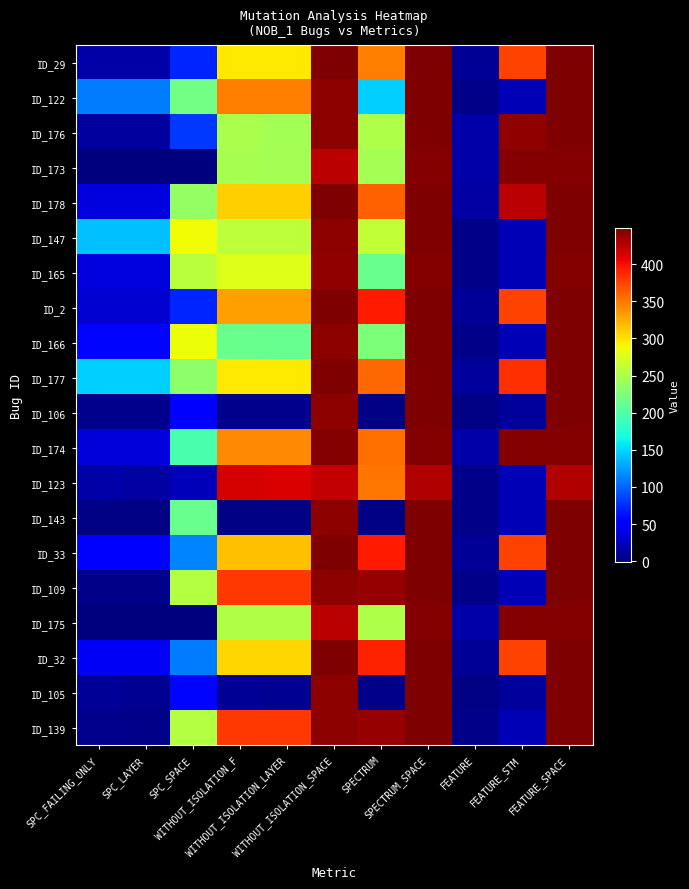

Reading left to right, extract all data points from this chart.

ID_29: SPC_FAILING_ONLY=16	SPC_LAYER=16	SPC_SPACE=72	WITHOUT_ISOLATION_F=297	WITHOUT_ISOLATION_LAYER=297	WITHOUT_ISOLATION_SPACE=448	SPECTRUM=348	SPECTRUM_SPACE=448	FEATURE=9	FEATURE_STM=376	FEATURE_SPACE=448
ID_122: SPC_FAILING_ONLY=111	SPC_LAYER=111	SPC_SPACE=219	WITHOUT_ISOLATION_F=348	WITHOUT_ISOLATION_LAYER=348	WITHOUT_ISOLATION_SPACE=442	SPECTRUM=147	SPECTRUM_SPACE=448	FEATURE=3	FEATURE_STM=21	FEATURE_SPACE=448
ID_176: SPC_FAILING_ONLY=12	SPC_LAYER=12	SPC_SPACE=80	WITHOUT_ISOLATION_F=249	WITHOUT_ISOLATION_LAYER=245	WITHOUT_ISOLATION_SPACE=442	SPECTRUM=251	SPECTRUM_SPACE=448	FEATURE=15	FEATURE_STM=440	FEATURE_SPACE=448
ID_173: SPC_FAILING_ONLY=-1	SPC_LAYER=-1	SPC_SPACE=0	WITHOUT_ISOLATION_F=247	WITHOUT_ISOLATION_LAYER=246	WITHOUT_ISOLATION_SPACE=424	SPECTRUM=246	SPECTRUM_SPACE=446	FEATURE=16	FEATURE_STM=446	FEATURE_SPACE=446
ID_178: SPC_FAILING_ONLY=36	SPC_LAYER=36	SPC_SPACE=236	WITHOUT_ISOLATION_F=308	WITHOUT_ISOLATION_LAYER=308	WITHOUT_ISOLATION_SPACE=448	SPECTRUM=361	SPECTRUM_SPACE=448	FEATURE=14	FEATURE_STM=424	FEATURE_SPACE=448
ID_147: SPC_FAILING_ONLY=140	SPC_LAYER=140	SPC_SPACE=287	WITHOUT_ISOLATION_F=259	WITHOUT_ISOLATION_LAYER=259	WITHOUT_ISOLATION_SPACE=442	SPECTRUM=261	SPECTRUM_SPACE=448	FEATURE=3	FEATURE_STM=21	FEATURE_SPACE=448
ID_165: SPC_FAILING_ONLY=36	SPC_LAYER=36	SPC_SPACE=257	WITHOUT_ISOLATION_F=277	WITHOUT_ISOLATION_LAYER=277	WITHOUT_ISOLATION_SPACE=440	SPECTRUM=213	SPECTRUM_SPACE=446	FEATURE=3	FEATURE_STM=21	FEATURE_SPACE=446
ID_2: SPC_FAILING_ONLY=31	SPC_LAYER=31	SPC_SPACE=72	WITHOUT_ISOLATION_F=331	WITHOUT_ISOLATION_LAYER=331	WITHOUT_ISOLATION_SPACE=448	SPECTRUM=395	SPECTRUM_SPACE=448	FEATURE=9	FEATURE_STM=376	FEATURE_SPACE=448
ID_166: SPC_FAILING_ONLY=58	SPC_LAYER=58	SPC_SPACE=286	WITHOUT_ISOLATION_F=214	WITHOUT_ISOLATION_LAYER=212	WITHOUT_ISOLATION_SPACE=442	SPECTRUM=225	SPECTRUM_SPACE=448	FEATURE=3	FEATURE_STM=21	FEATURE_SPACE=448
ID_177: SPC_FAILING_ONLY=147	SPC_LAYER=147	SPC_SPACE=234	WITHOUT_ISOLATION_F=297	WITHOUT_ISOLATION_LAYER=297	WITHOUT_ISOLATION_SPACE=448	SPECTRUM=358	SPECTRUM_SPACE=448	FEATURE=10	FEATURE_STM=384	FEATURE_SPACE=448
ID_106: SPC_FAILING_ONLY=6	SPC_LAYER=6	SPC_SPACE=56	WITHOUT_ISOLATION_F=6	WITHOUT_ISOLATION_LAYER=5	WITHOUT_ISOLATION_SPACE=442	SPECTRUM=1	SPECTRUM_SPACE=448	FEATURE=2	FEATURE_STM=11	FEATURE_SPACE=448
ID_174: SPC_FAILING_ONLY=35	SPC_LAYER=35	SPC_SPACE=197	WITHOUT_ISOLATION_F=342	WITHOUT_ISOLATION_LAYER=342	WITHOUT_ISOLATION_SPACE=446	SPECTRUM=355	SPECTRUM_SPACE=446	FEATURE=16	FEATURE_STM=446	FEATURE_SPACE=446
ID_123: SPC_FAILING_ONLY=15	SPC_LAYER=14	SPC_SPACE=23	WITHOUT_ISOLATION_F=413	WITHOUT_ISOLATION_LAYER=412	WITHOUT_ISOLATION_SPACE=421	SPECTRUM=350	SPECTRUM_SPACE=427	FEATURE=3	FEATURE_STM=21	FEATURE_SPACE=427
ID_143: SPC_FAILING_ONLY=1	SPC_LAYER=1	SPC_SPACE=213	WITHOUT_ISOLATION_F=2	WITHOUT_ISOLATION_LAYER=2	WITHOUT_ISOLATION_SPACE=442	SPECTRUM=2	SPECTRUM_SPACE=448	FEATURE=3	FEATURE_STM=21	FEATURE_SPACE=448
ID_33: SPC_FAILING_ONLY=55	SPC_LAYER=55	SPC_SPACE=114	WITHOUT_ISOLATION_F=316	WITHOUT_ISOLATION_LAYER=316	WITHOUT_ISOLATION_SPACE=448	SPECTRUM=395	SPECTRUM_SPACE=448	FEATURE=9	FEATURE_STM=376	FEATURE_SPACE=448
ID_109: SPC_FAILING_ONLY=4	SPC_LAYER=4	SPC_SPACE=255	WITHOUT_ISOLATION_F=381	WITHOUT_ISOLATION_LAYER=381	WITHOUT_ISOLATION_SPACE=442	SPECTRUM=439	SPECTRUM_SPACE=448	FEATURE=3	FEATURE_STM=21	FEATURE_SPACE=448
ID_175: SPC_FAILING_ONLY=-1	SPC_LAYER=-1	SPC_SPACE=0	WITHOUT_ISOLATION_F=252	WITHOUT_ISOLATION_LAYER=252	WITHOUT_ISOLATION_SPACE=424	SPECTRUM=250	SPECTRUM_SPACE=446	FEATURE=16	FEATURE_STM=446	FEATURE_SPACE=446
ID_32: SPC_FAILING_ONLY=45	SPC_LAYER=45	SPC_SPACE=111	WITHOUT_ISOLATION_F=305	WITHOUT_ISOLATION_LAYER=305	WITHOUT_ISOLATION_SPACE=448	SPECTRUM=391	SPECTRUM_SPACE=448	FEATURE=9	FEATURE_STM=376	FEATURE_SPACE=448
ID_105: SPC_FAILING_ONLY=8	SPC_LAYER=7	SPC_SPACE=57	WITHOUT_ISOLATION_F=8	WITHOUT_ISOLATION_LAYER=7	WITHOUT_ISOLATION_SPACE=442	SPECTRUM=3	SPECTRUM_SPACE=448	FEATURE=2	FEATURE_STM=11	FEATURE_SPACE=448
ID_139: SPC_FAILING_ONLY=5	SPC_LAYER=4	SPC_SPACE=255	WITHOUT_ISOLATION_F=381	WITHOUT_ISOLATION_LAYER=381	WITHOUT_ISOLATION_SPACE=442	SPECTRUM=439	SPECTRUM_SPACE=448	FEATURE=3	FEATURE_STM=21	FEATURE_SPACE=448